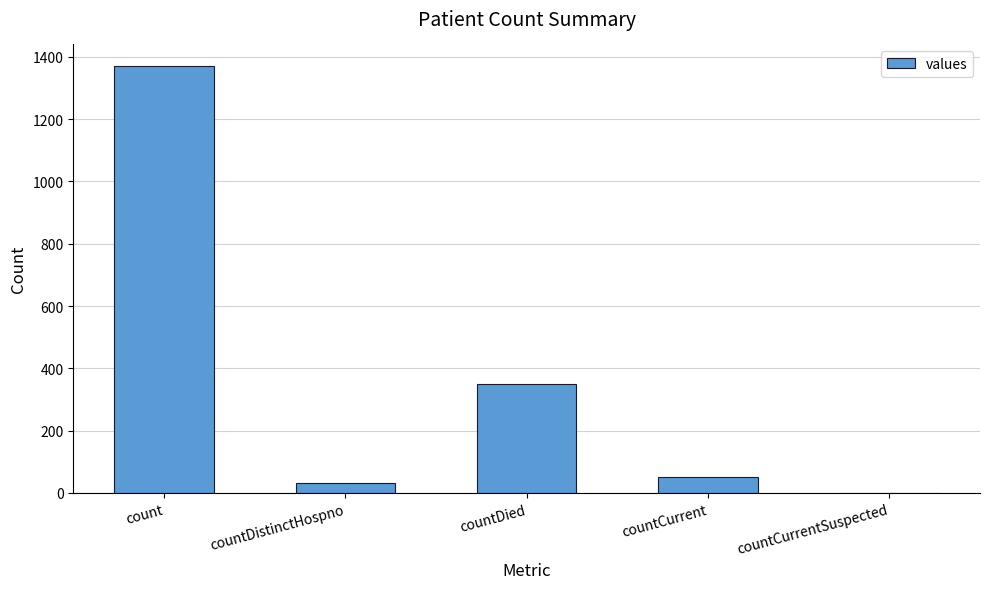

What is the sum of the values at count and countDied?

1720